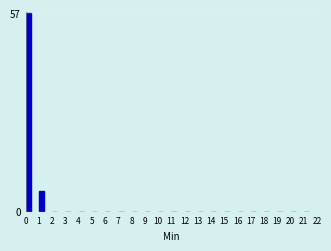

Reading right to left, extract all data points from this chart.

21=0	20=0	19=0	18=0	17=0	16=0	15=0	14=0	13=0	12=0	11=0	10=0	9=0	8=0	7=0	6=0	5=0	4=0	3=0	2=0	1=6	0=57